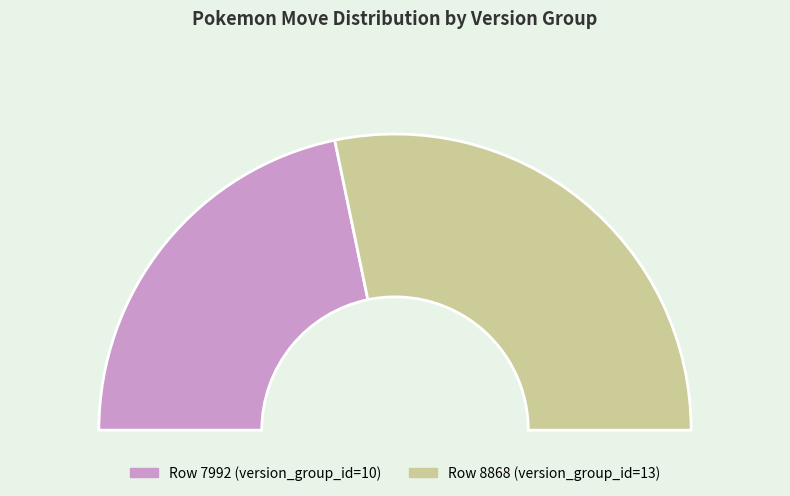

How many segments does this pie chart have?

2